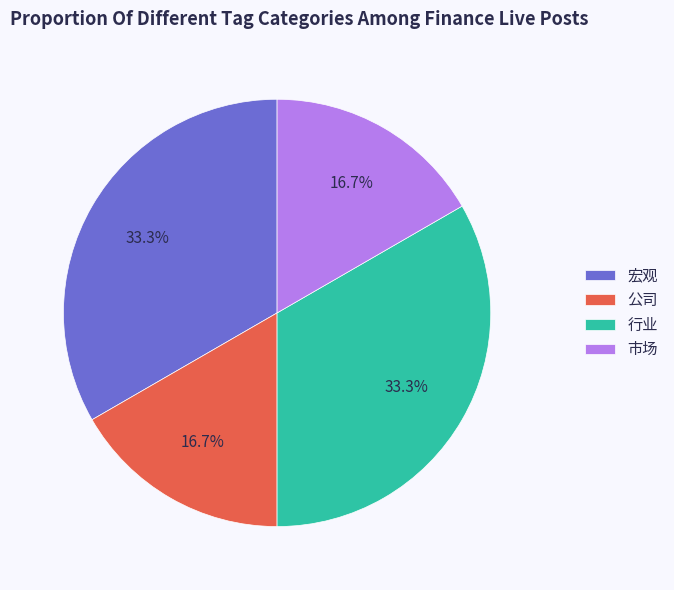

What percentage is NOT represented by 公司?

83.3%